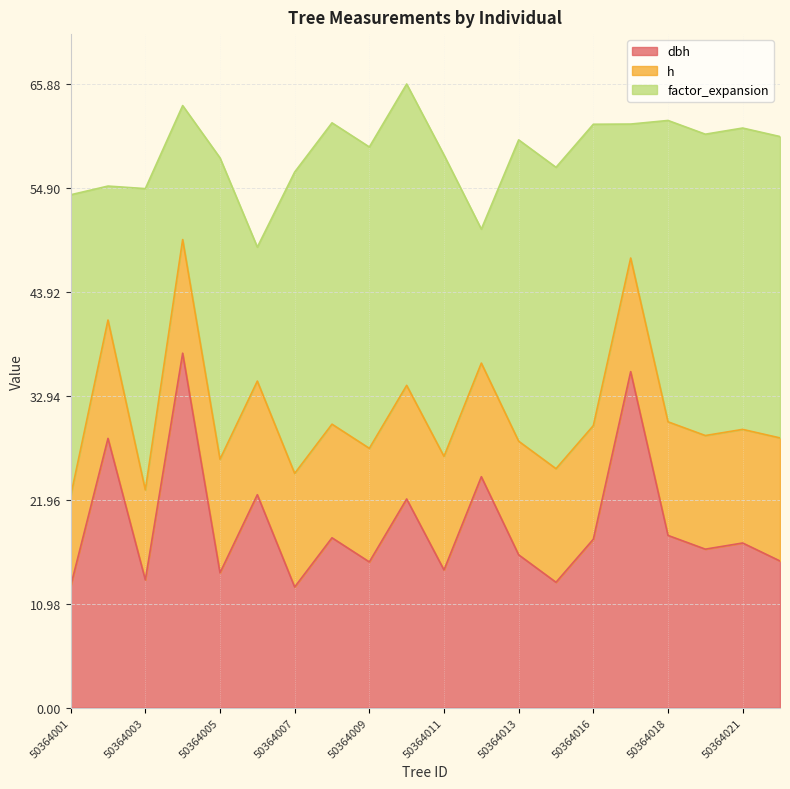

List the labels in order of dbh value, largest first.

50364004, 50364017, 50364002, 50364012, 50364006, 50364010, 50364018, 50364008, 50364016, 50364021, 50364019, 50364013, 50364022, 50364009, 50364011, 50364005, 50364003, 50364015, 50364001, 50364007